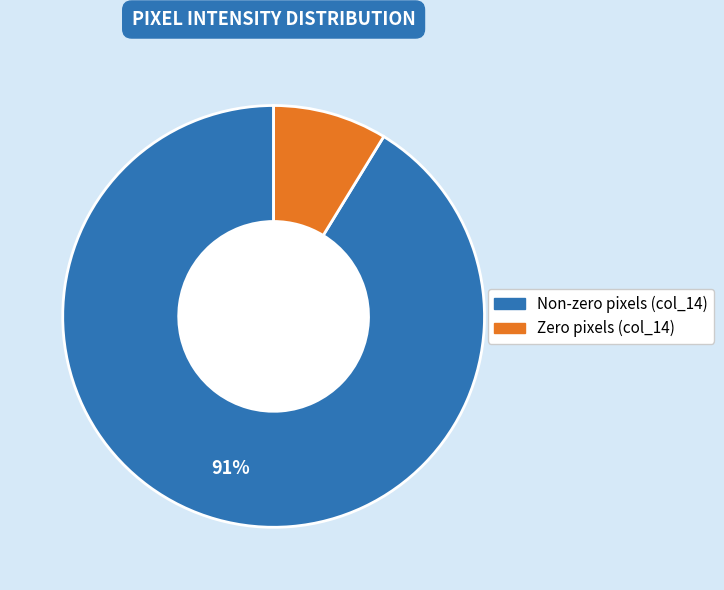

To the nearest percent, what is the average slice percentage?

50%